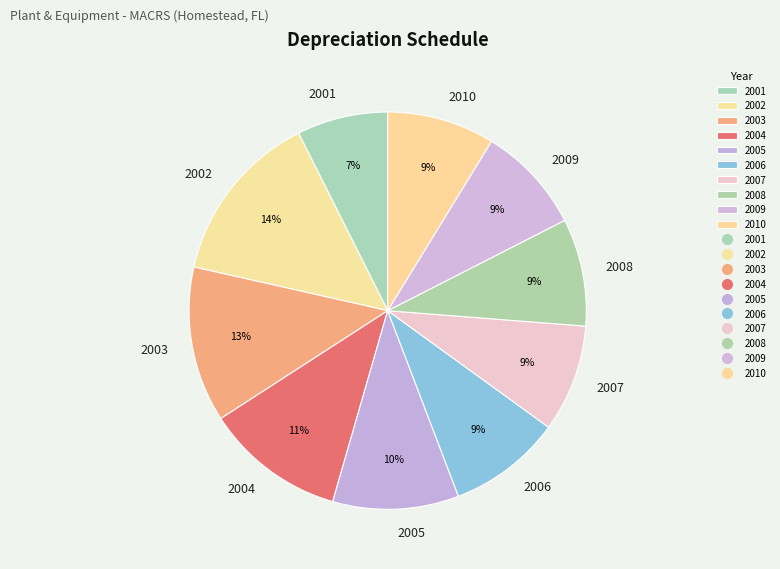

To the nearest percent, what percentage of the pie is 2007?

9%